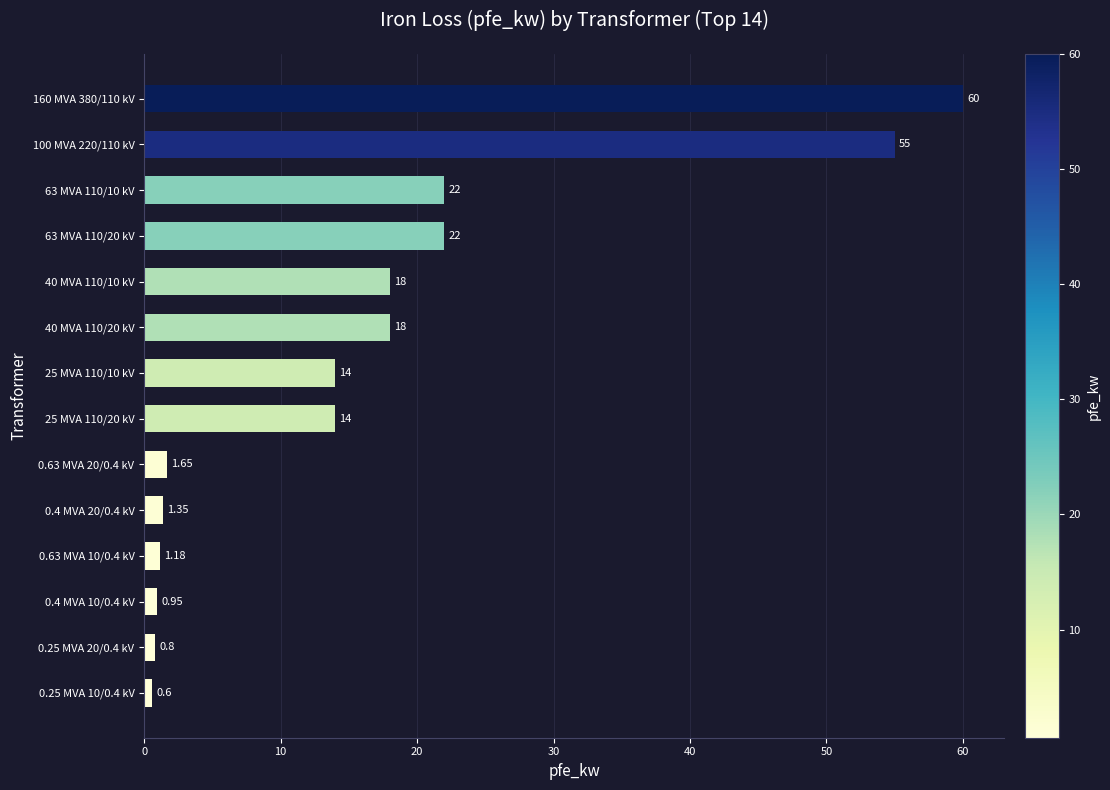

How many bars are there in total?

14